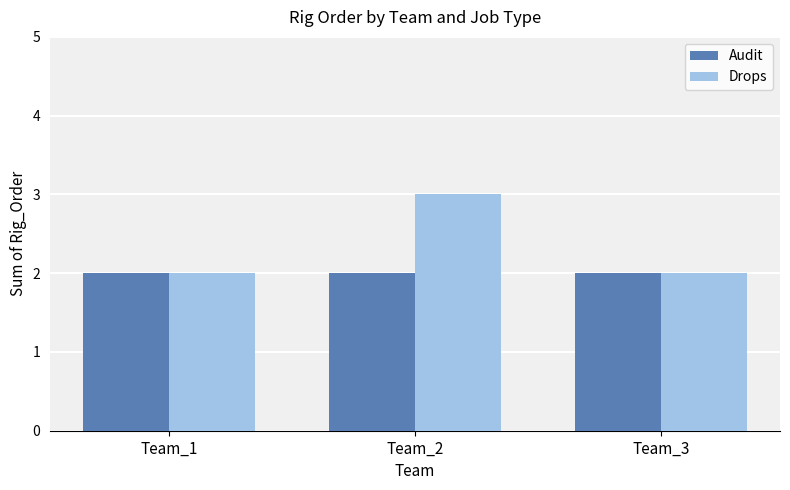

How many distinct data groups are displayed?

2